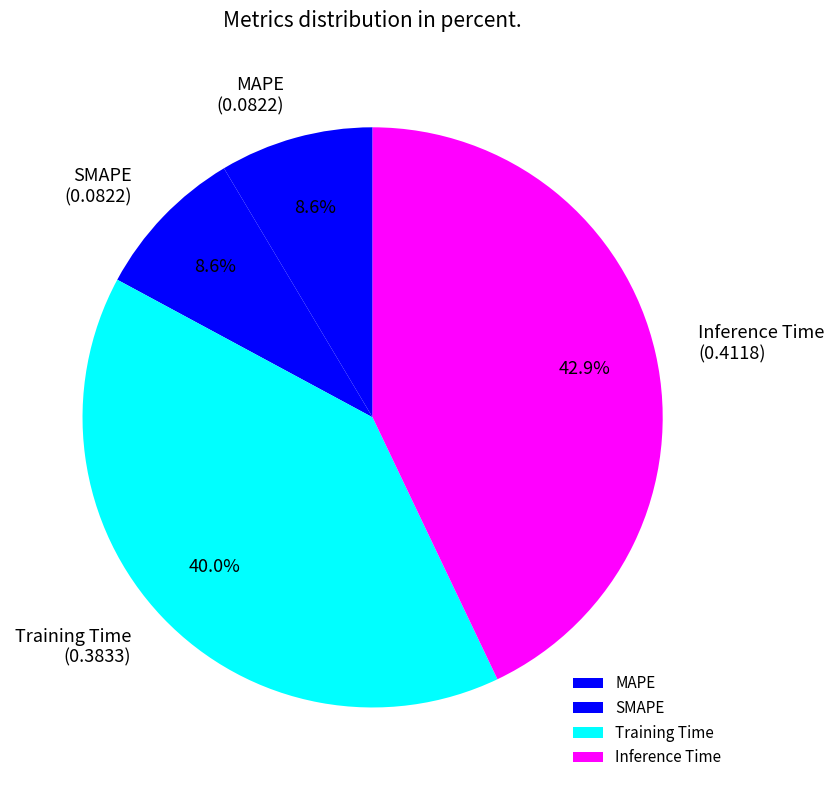

Does MAPE account for over 50% of the chart?

No